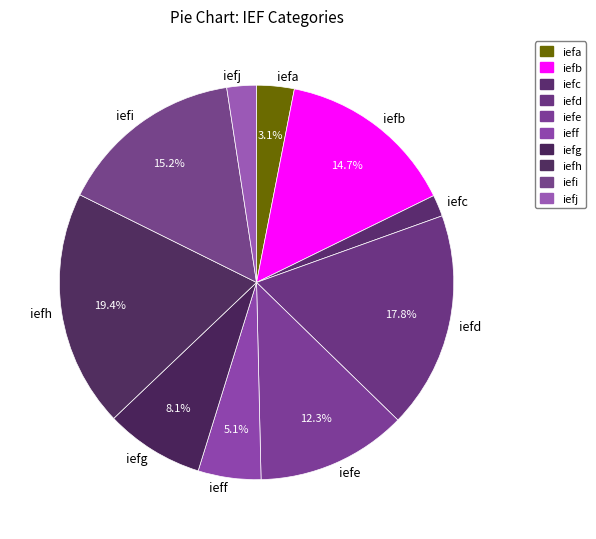

How much of the chart is everything except iefh?

80.6%